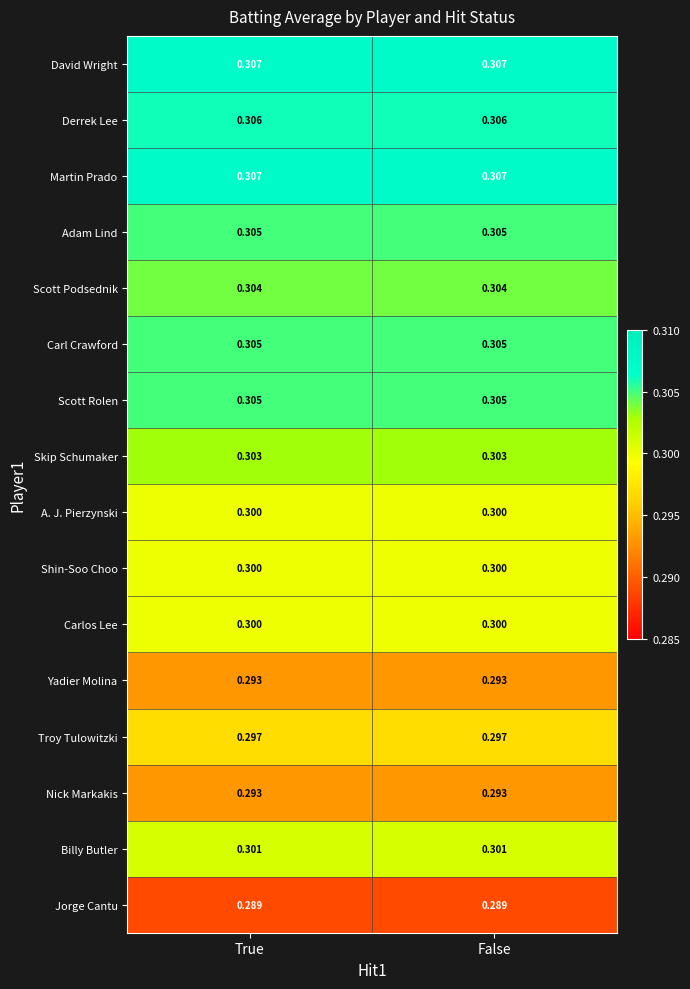

Is the value of Martin Prado at True greater than the value of Scott Rolen at False?

Yes